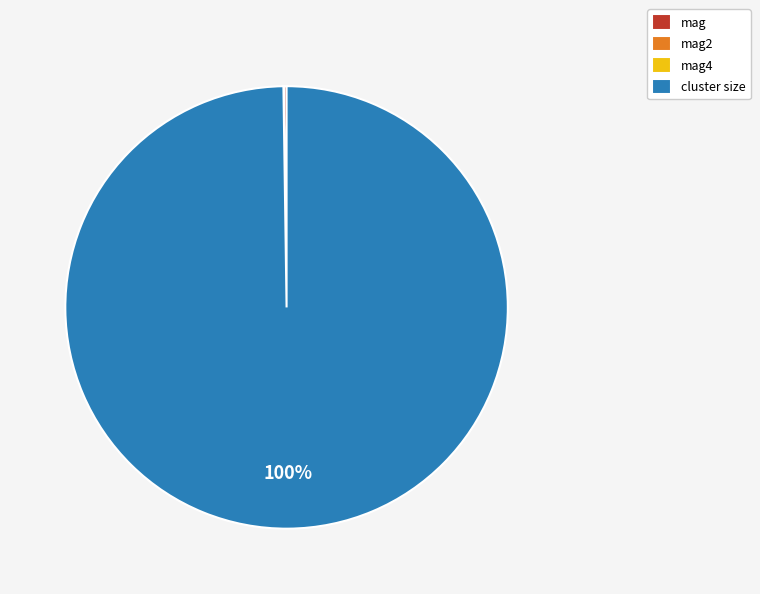

The cluster size slice represents 88% of the pie. True or false?

False